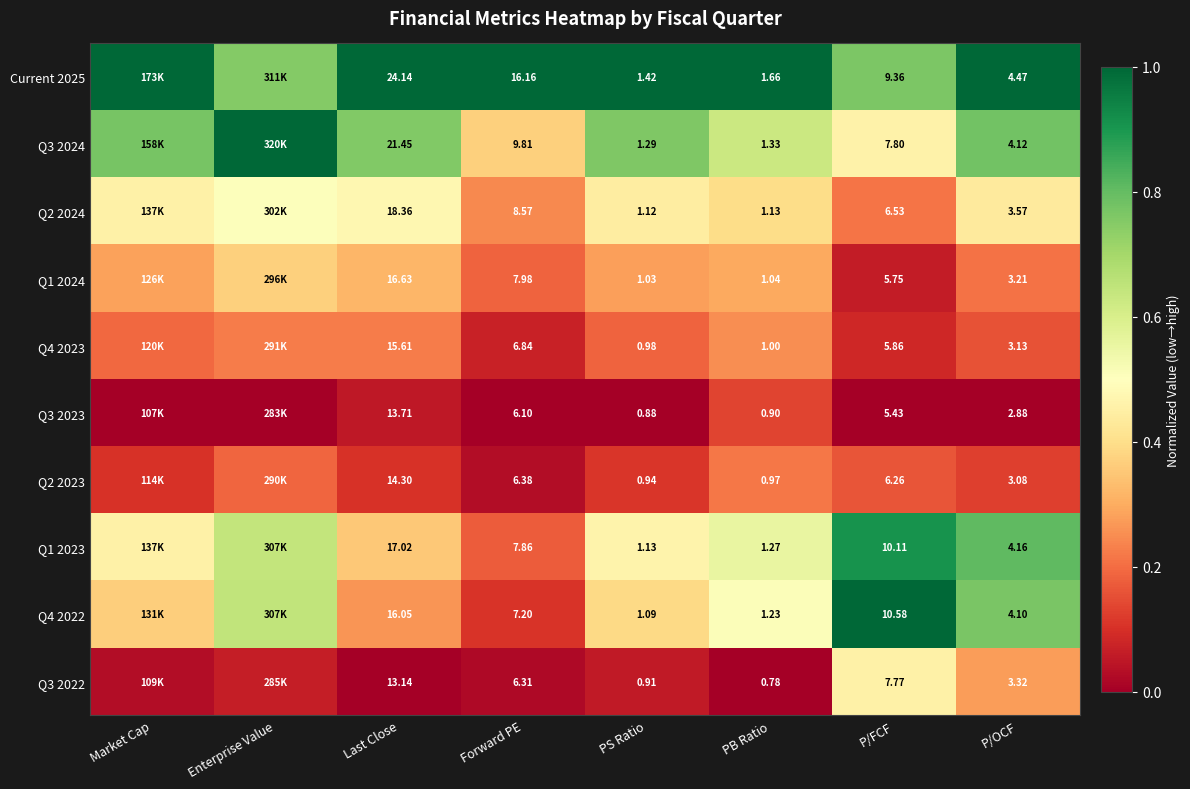

Is the value of Q3 2023 at PS Ratio greater than the value of Q2 2024 at PB Ratio?

No